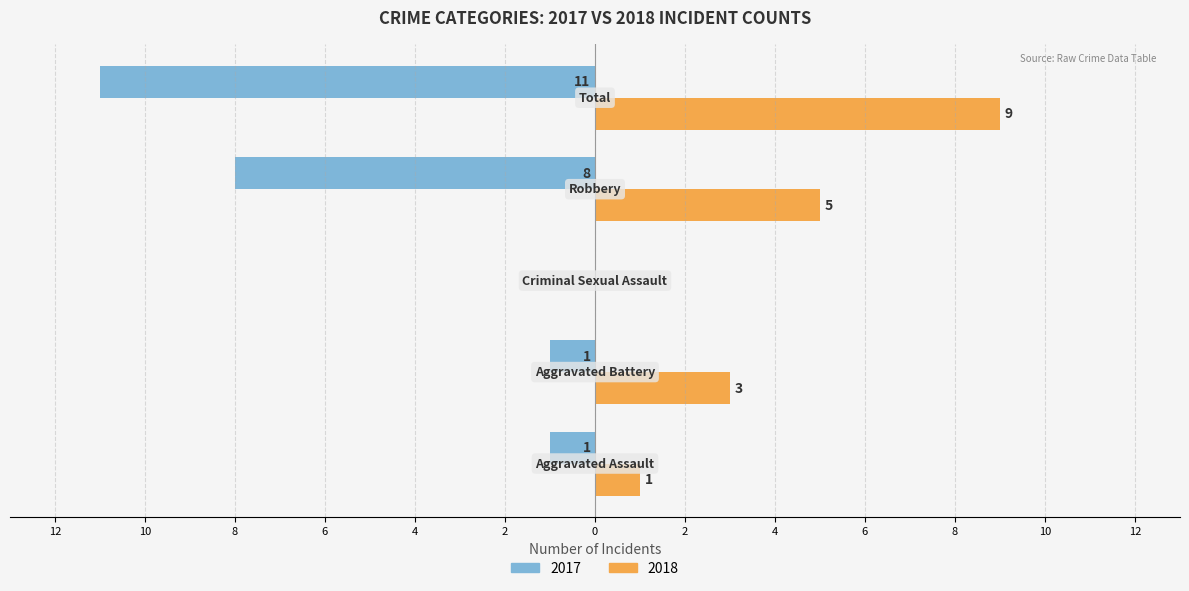

What position from the left is Criminal Sexual Assault?

3